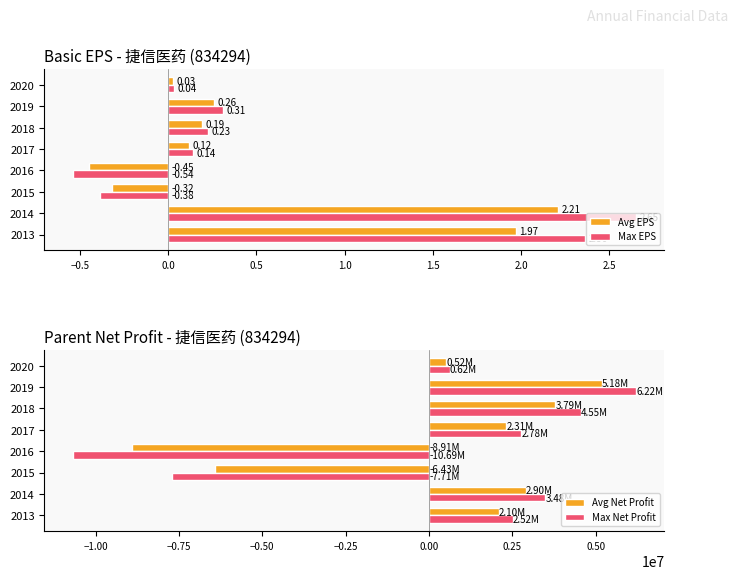

At which label does Avg EPS reach its peak?

2014